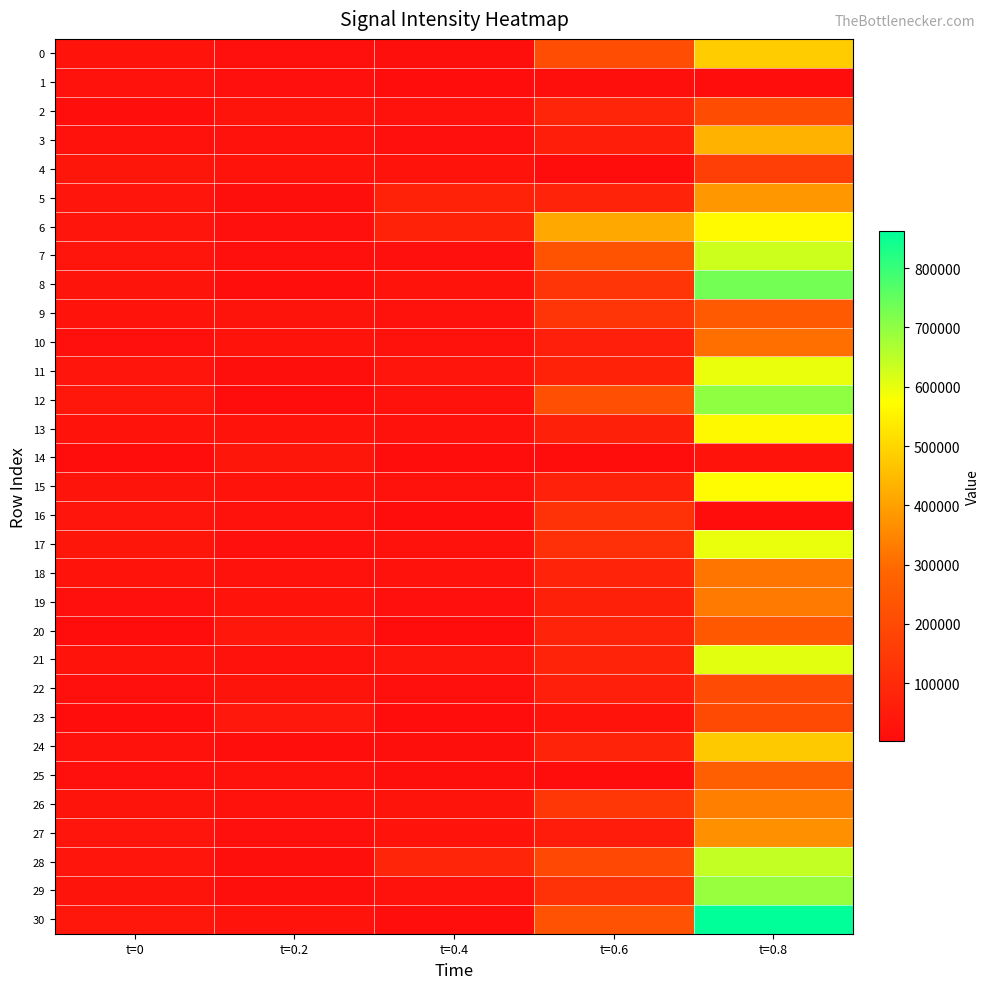

List the series in order of their peak value, highest first.

30, 8, 12, 29, 28, 7, 21, 11, 17, 15, 6, 13, 0, 24, 3, 5, 27, 26, 19, 18, 10, 25, 9, 20, 2, 22, 23, 4, 16, 14, 1